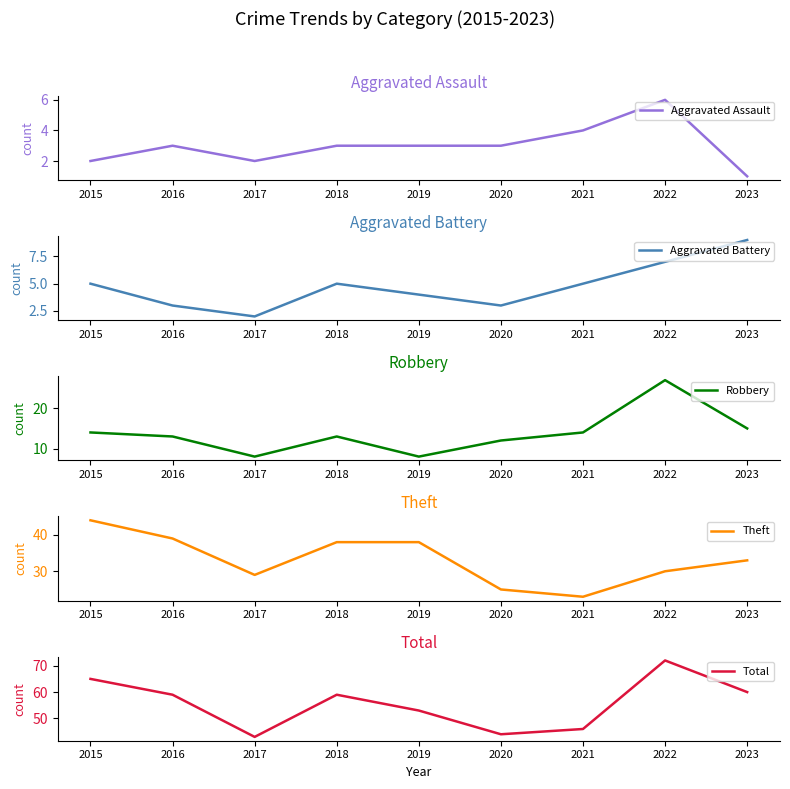

True or false: Aggravated Battery and Robbery cross at least once.

False